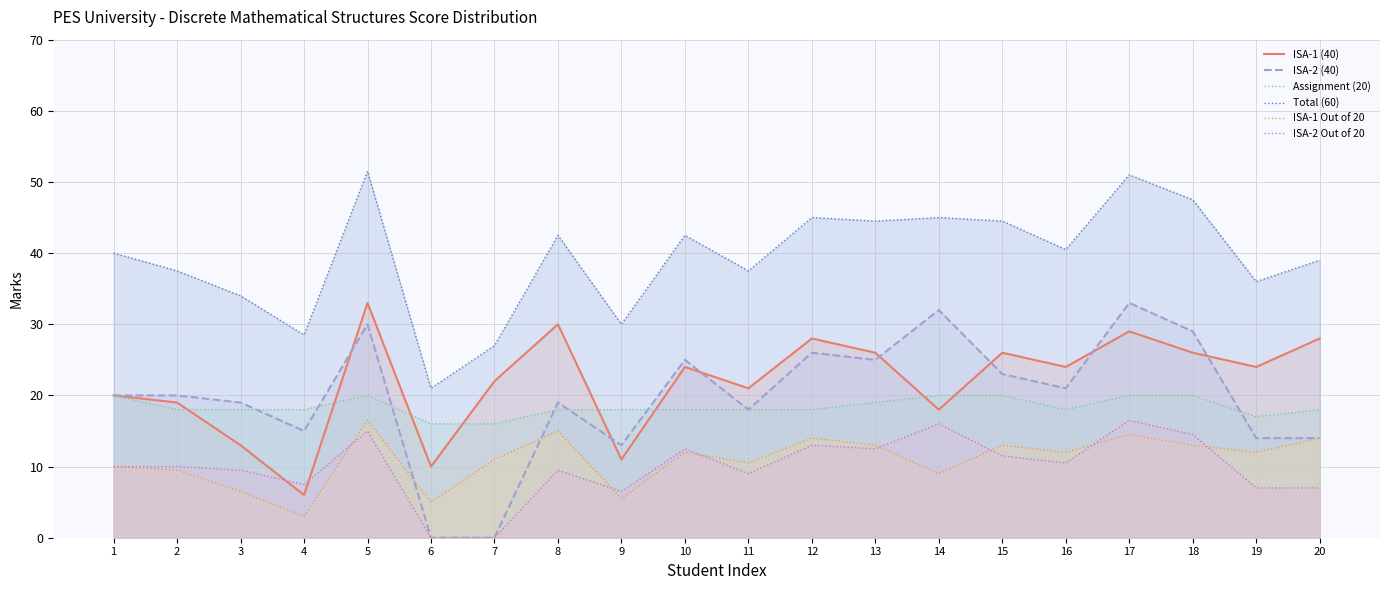

At which label does ISA-2 Out of 20 first exceed 10?

5